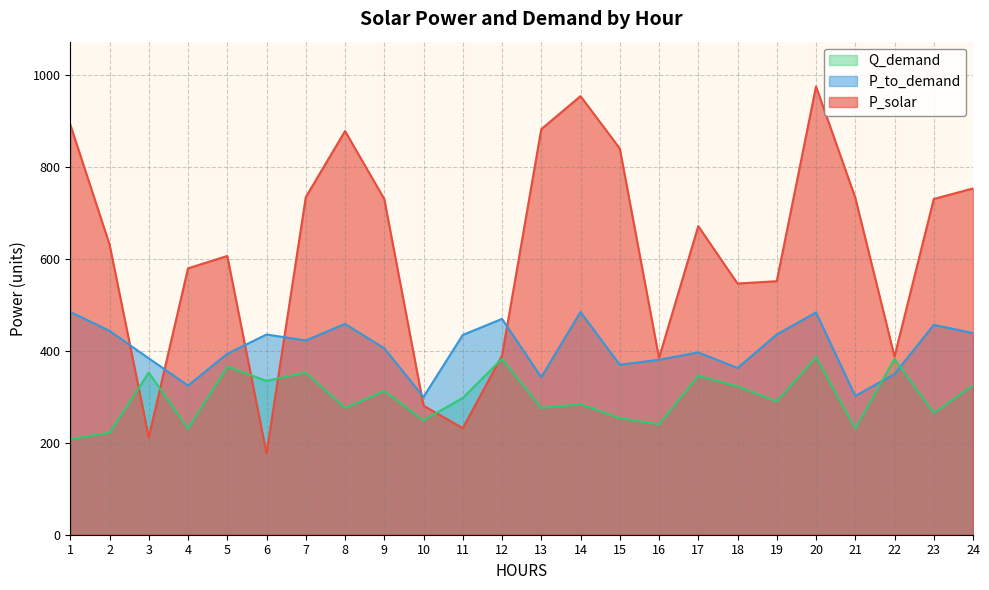

Reading right to left, list all the values displayed in this chart.

P_solar: 24=754	23=731	22=388	21=734	20=976	19=552	18=547	17=672	16=385	15=841	14=955	13=883	12=390	11=232	10=281	9=731	8=879	7=735	6=177	5=607	4=580	3=212	2=632	1=893
P_to_demand: 24=439	23=457	22=350	21=302	20=484	19=436	18=363	17=397	16=381	15=370	14=485	13=343	12=470	11=435	10=300	9=406	8=459	7=423	6=436	5=394	4=325	3=384	2=444	1=485
Q_demand: 24=325	23=265	22=383	21=231	20=387	19=290	18=323	17=346	16=240	15=254	14=284	13=276	12=383	11=298	10=249	9=313	8=276	7=353	6=335	5=366	4=231	3=353	2=222	1=208